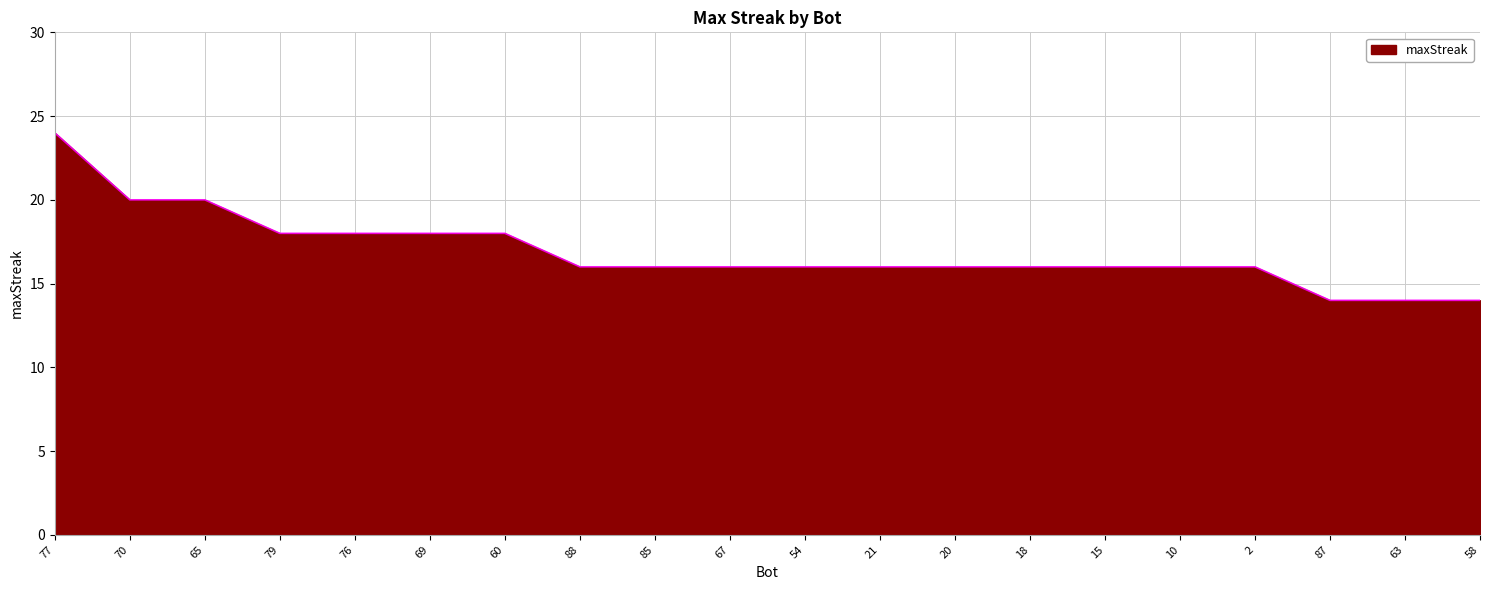

What is the difference between the maximum and minimum values?

10